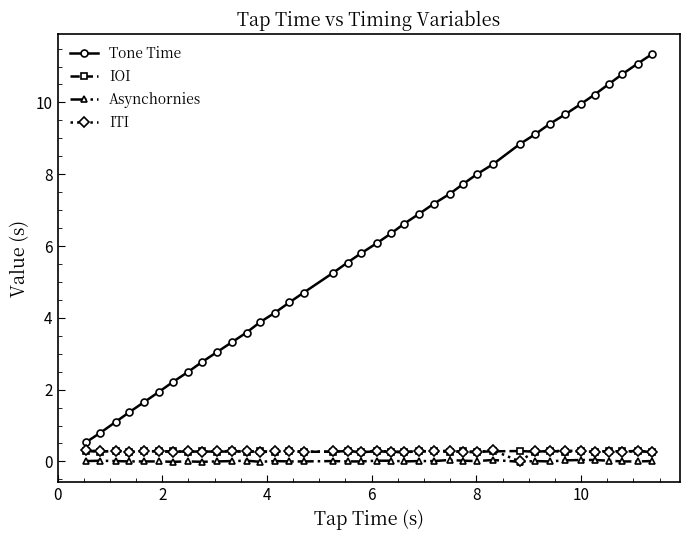

Which series has the largest total across all categories?

Tone Time